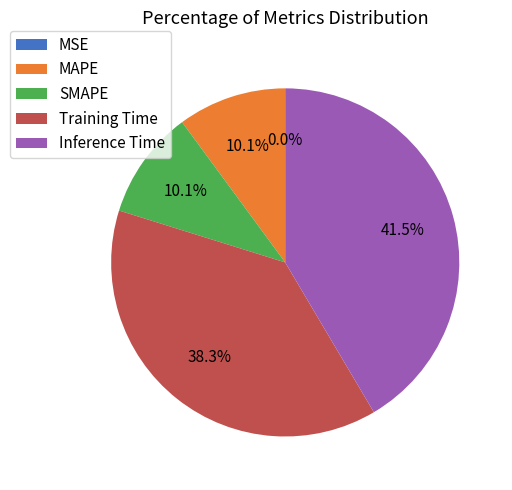

Is there a majority slice in this chart?

No